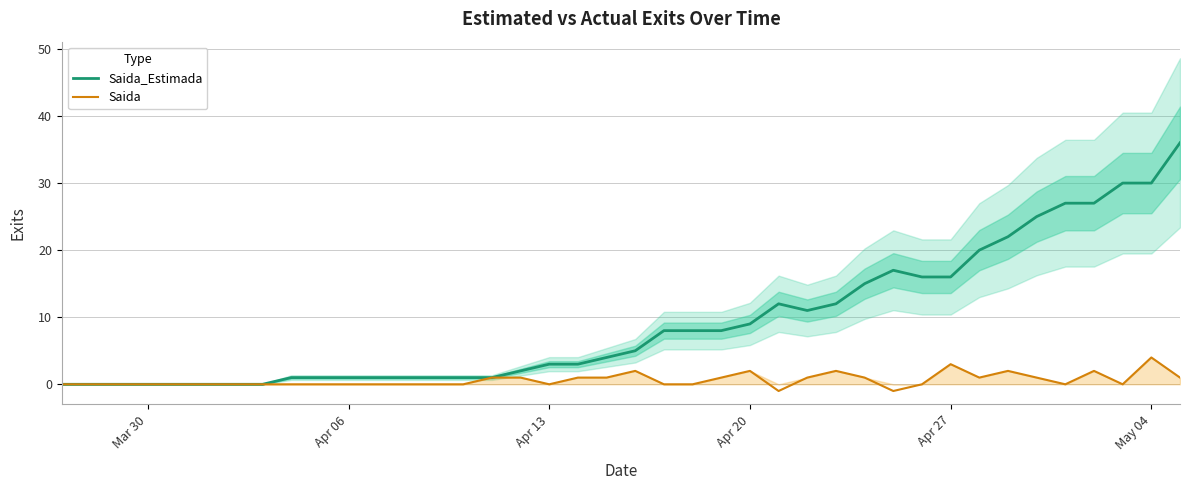

Which series has the largest total across all categories?

Saida_Estimada